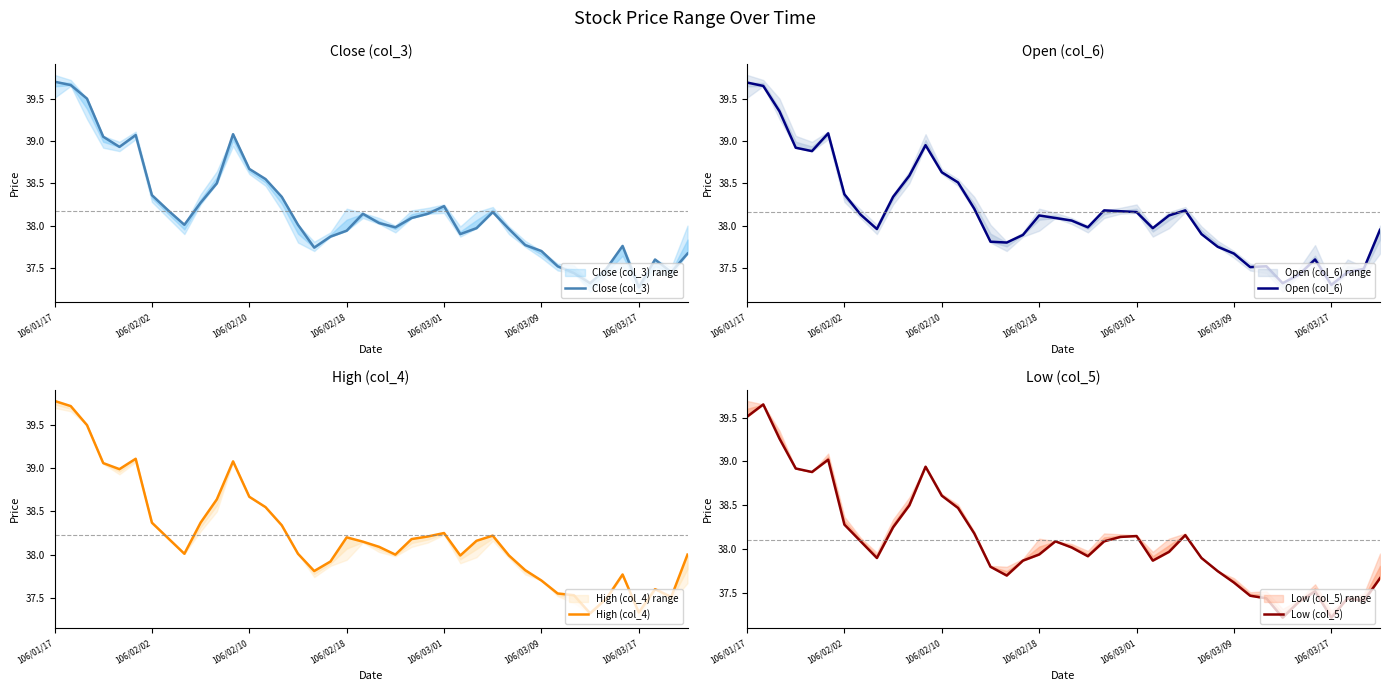

True or false: Low (col_5) and Open (col_6) intersect in this chart.

False